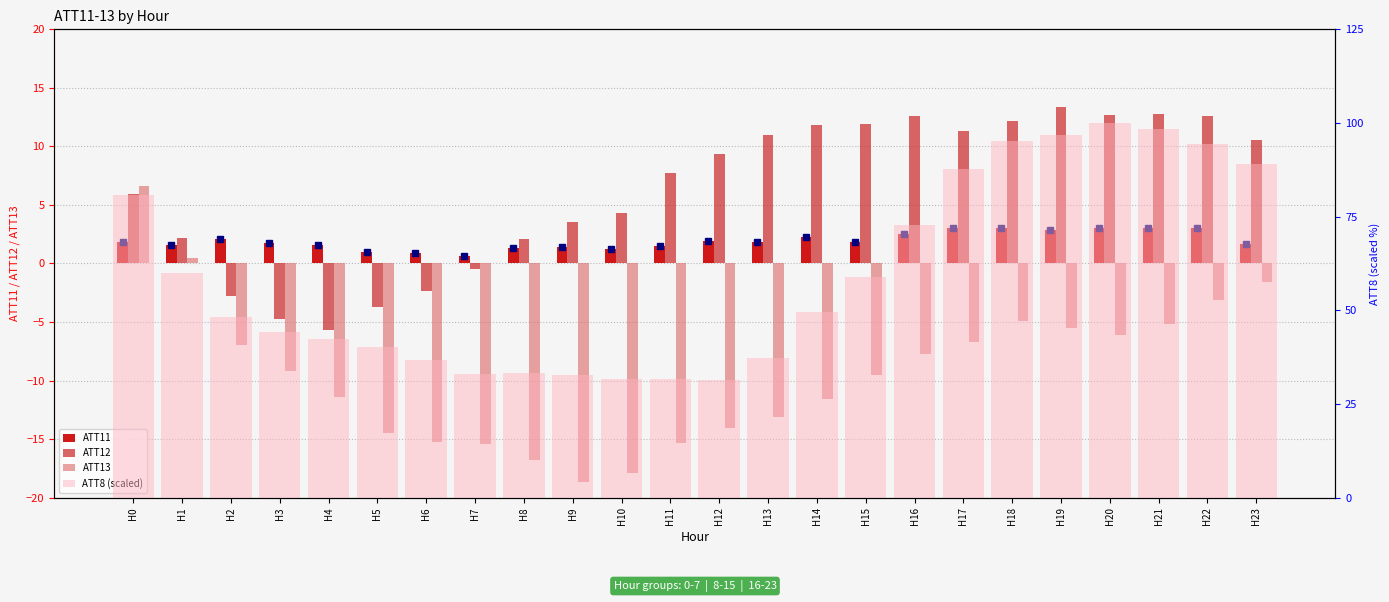

Is the value of ATT11 at H10 greater than the value of ATT12 at H20?

No